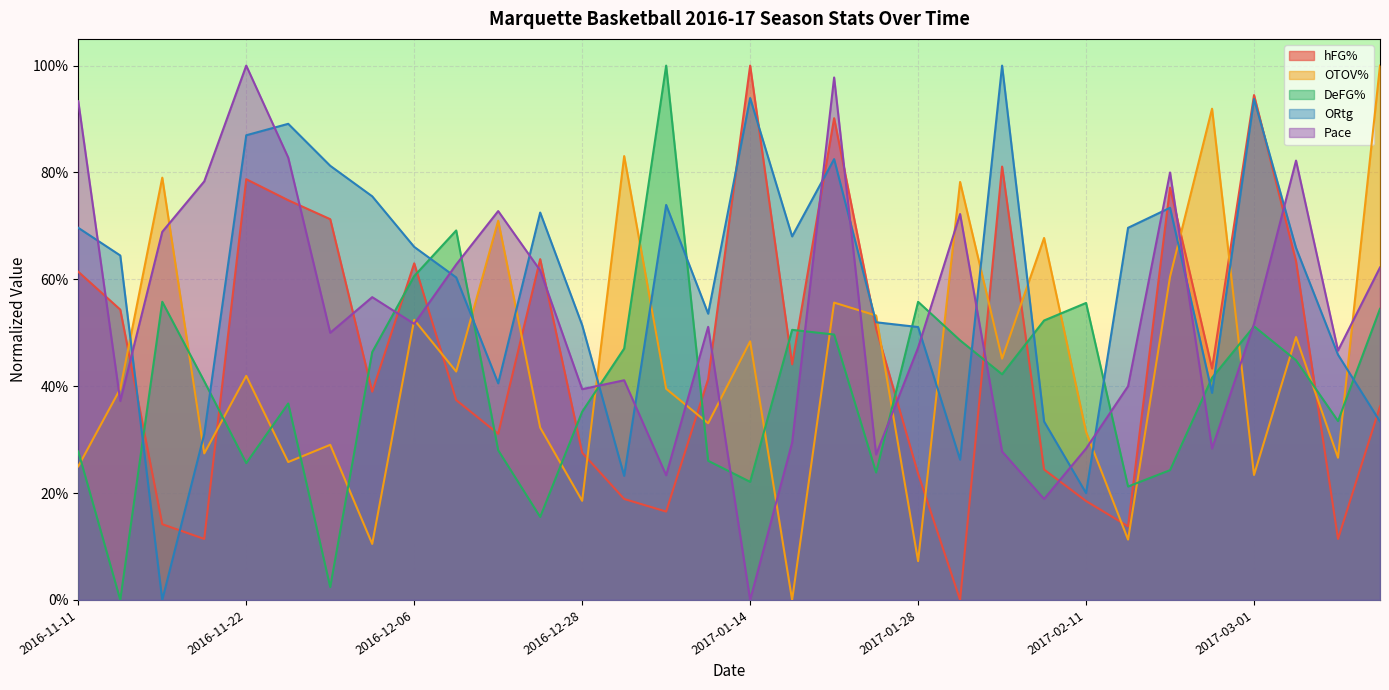

What are all the series names shown in the legend?

hFG%, OTOV%, DeFG%, ORtg, Pace